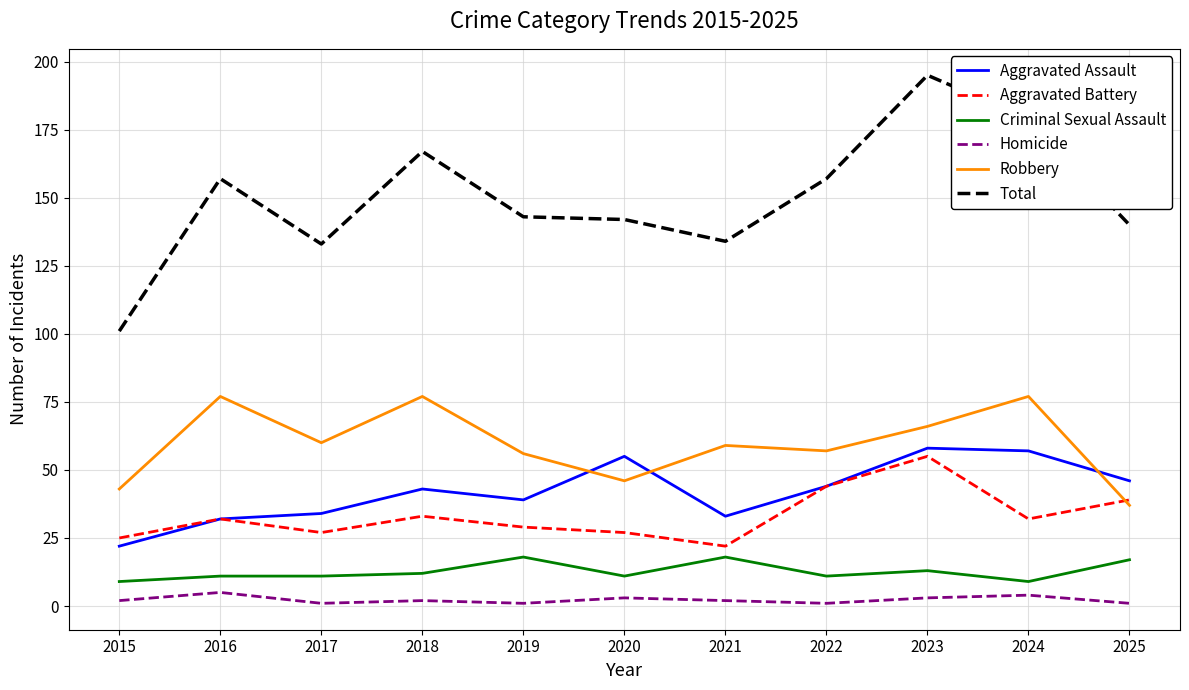

Reading left to right, what are all the values shown in this chart?

Aggravated Assault: 22	32	34	43	39	55	33	44	58	57	46
Aggravated Battery: 25	32	27	33	29	27	22	44	55	32	39
Criminal Sexual Assault: 9	11	11	12	18	11	18	11	13	9	17
Homicide: 2	5	1	2	1	3	2	1	3	4	1
Robbery: 43	77	60	77	56	46	59	57	66	77	37
Total: 101	157	133	167	143	142	134	157	195	179	140